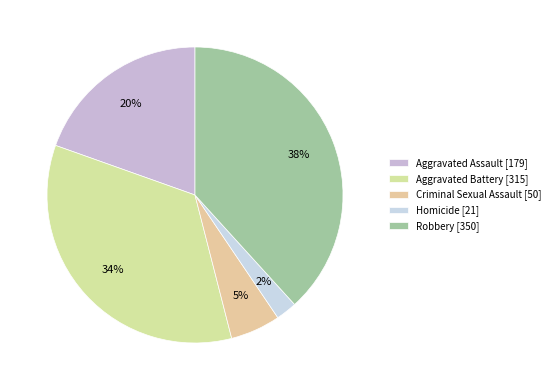

Which category has the smallest portion of the pie?

Homicide